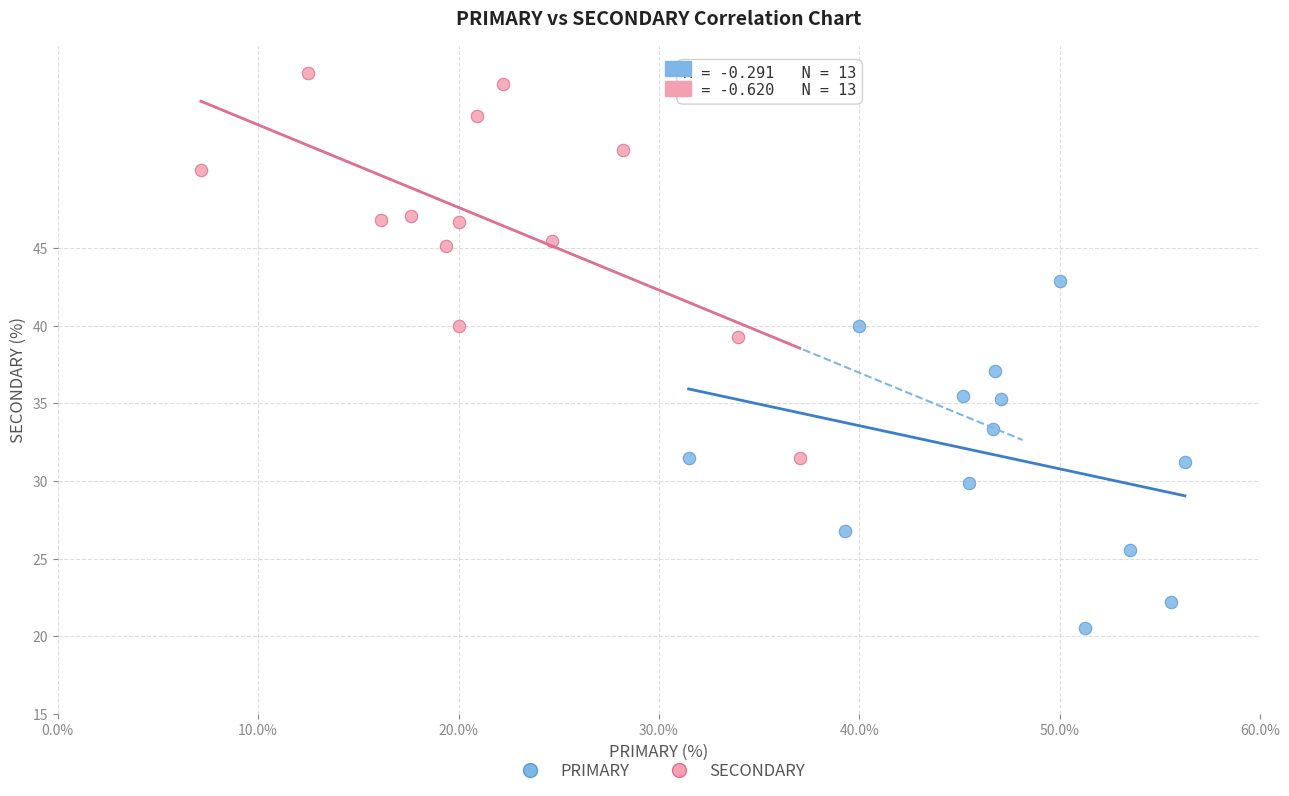

Which series reaches the maximum Y coordinate?

SECONDARY